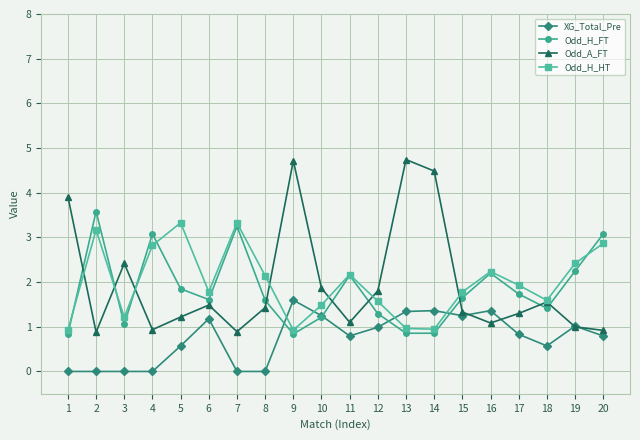

After their last crossing, which series has the higher values: Odd_A_FT or Odd_H_FT?

Odd_H_FT